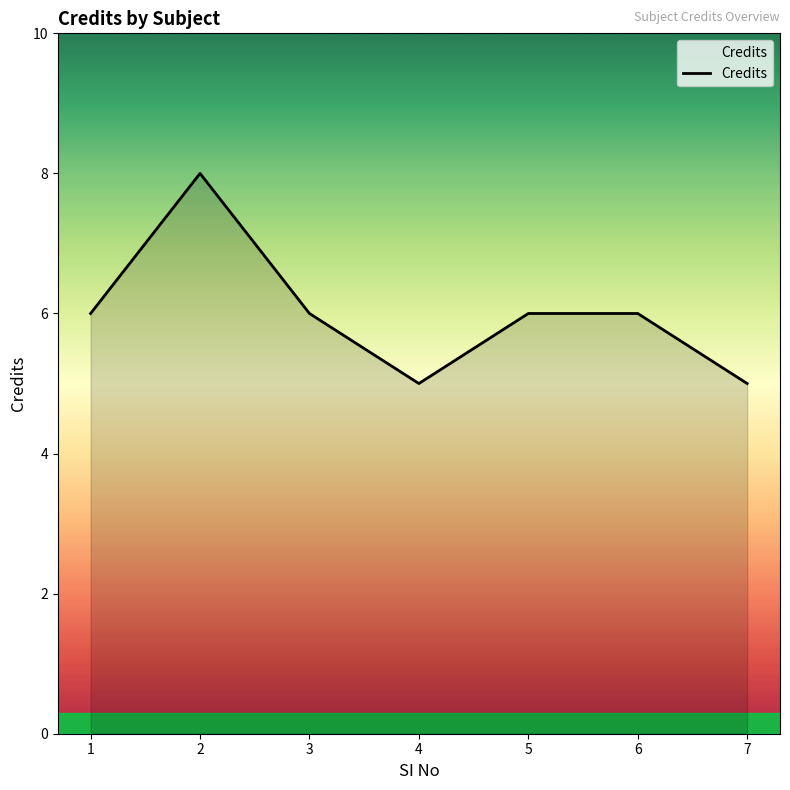

Reading left to right, what are all the values shown in this chart?

6	8	6	5	6	6	5